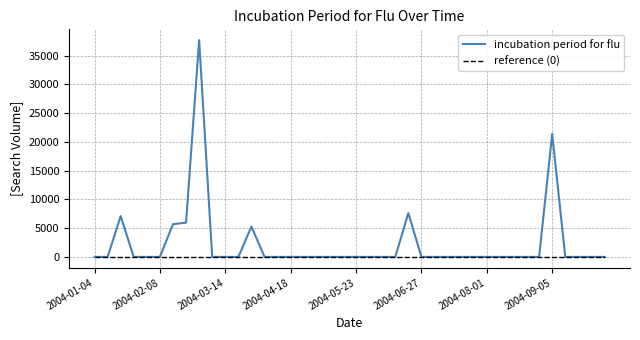

Which series has the largest range (max minus min)?

incubation period for flu